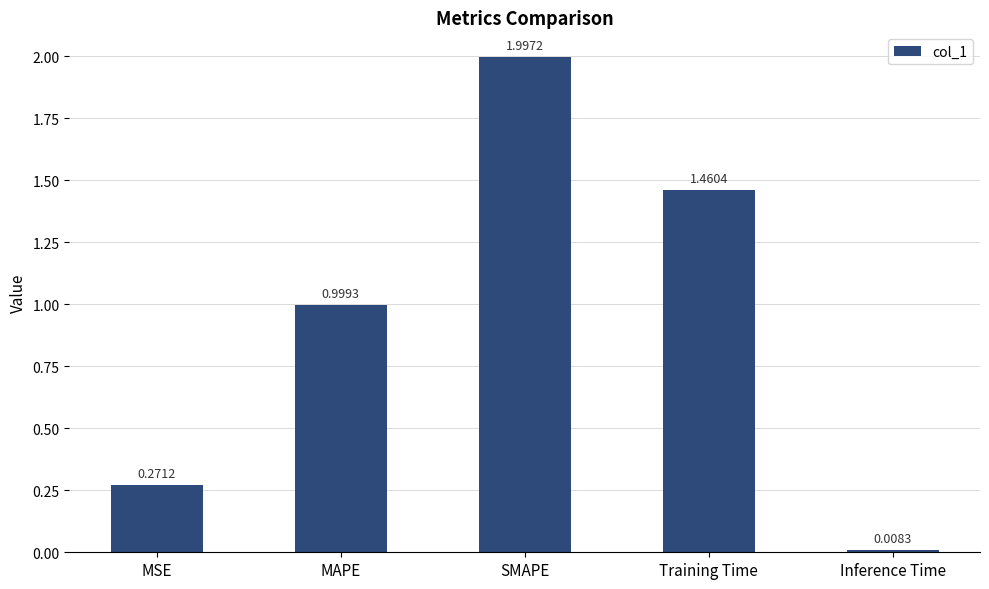

What is the label of the 5th bar from the right?

MSE